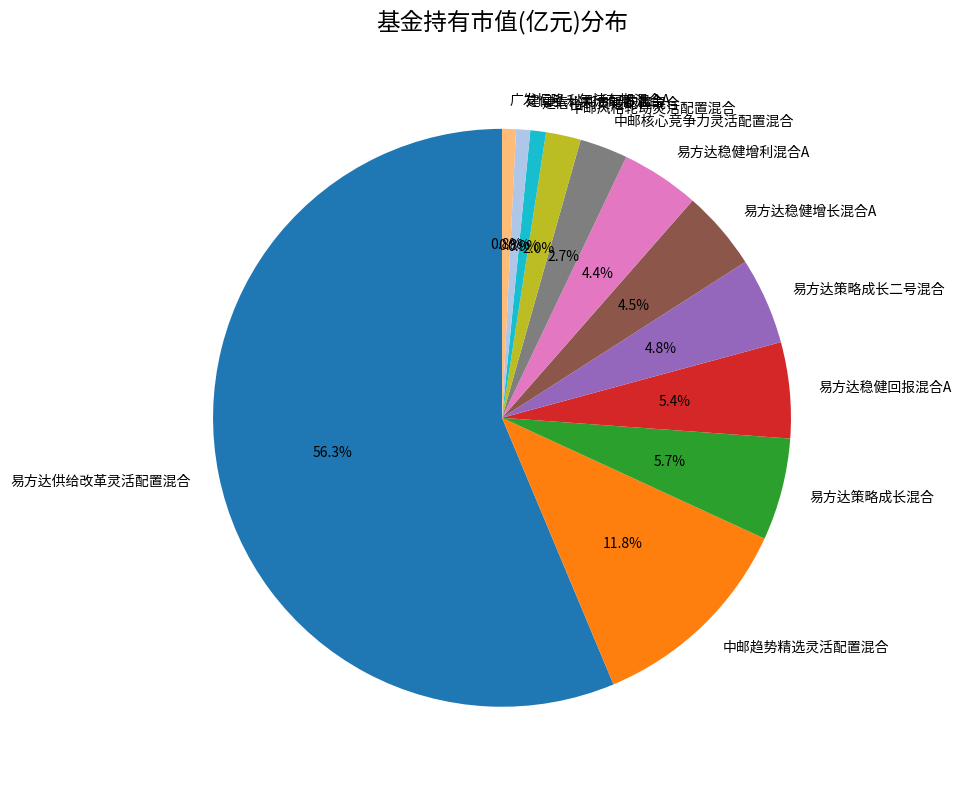

Is 广发恒隆一年持有期混合A the majority of the pie?

No